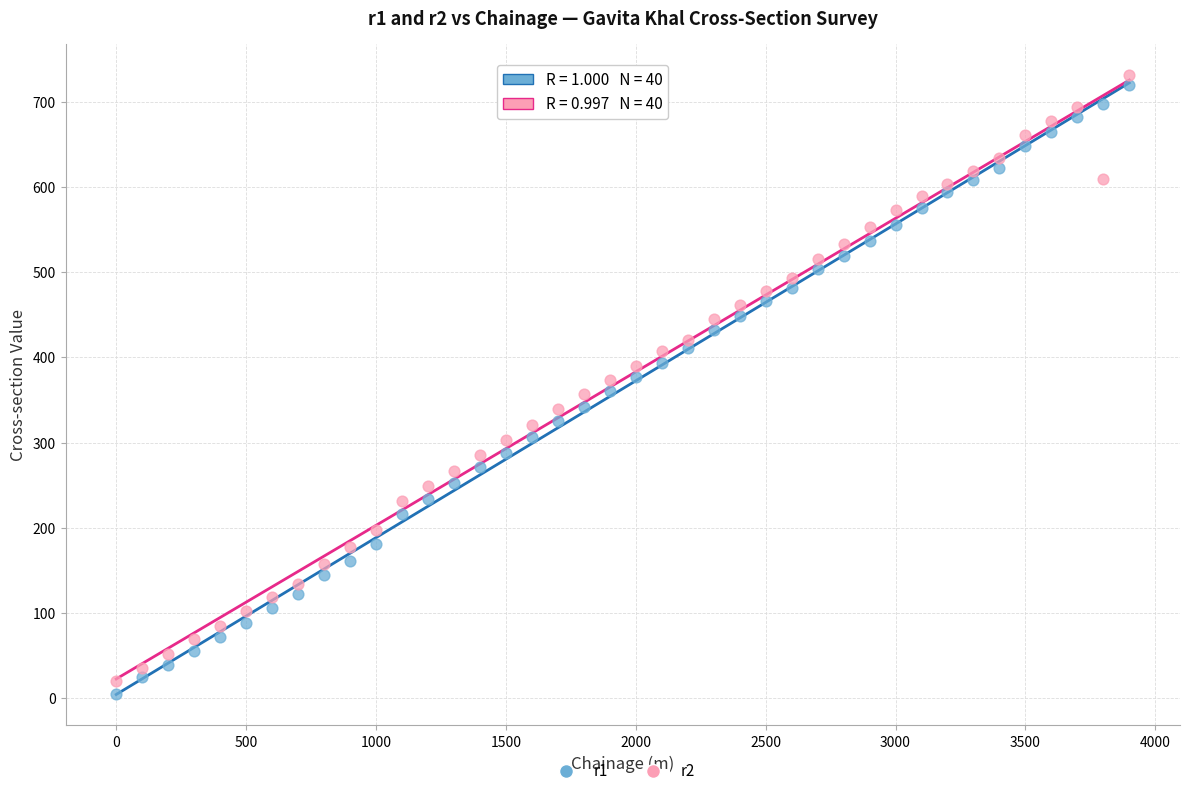

What are all the series names shown in the legend?

r1, r2